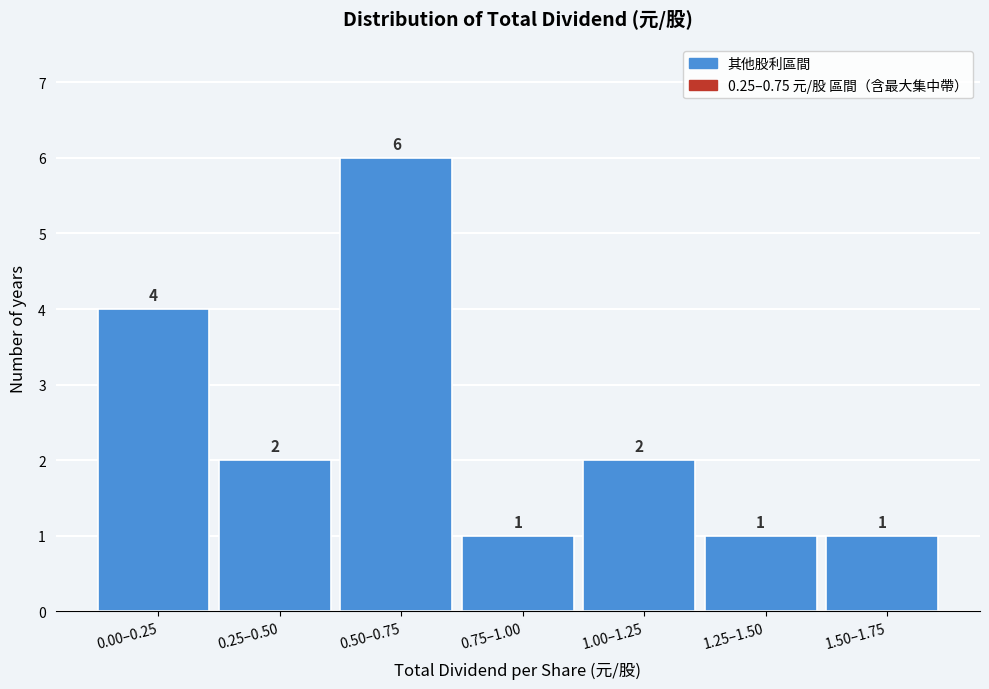

Reading left to right, extract all data points from this chart.

4	2	6	1	2	1	1